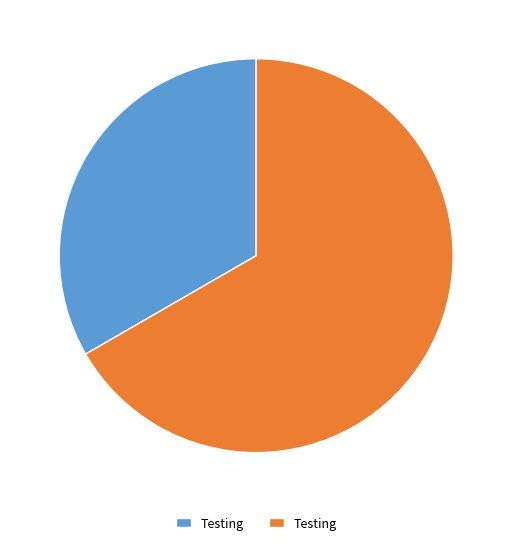

Does any single category account for the majority?

Yes